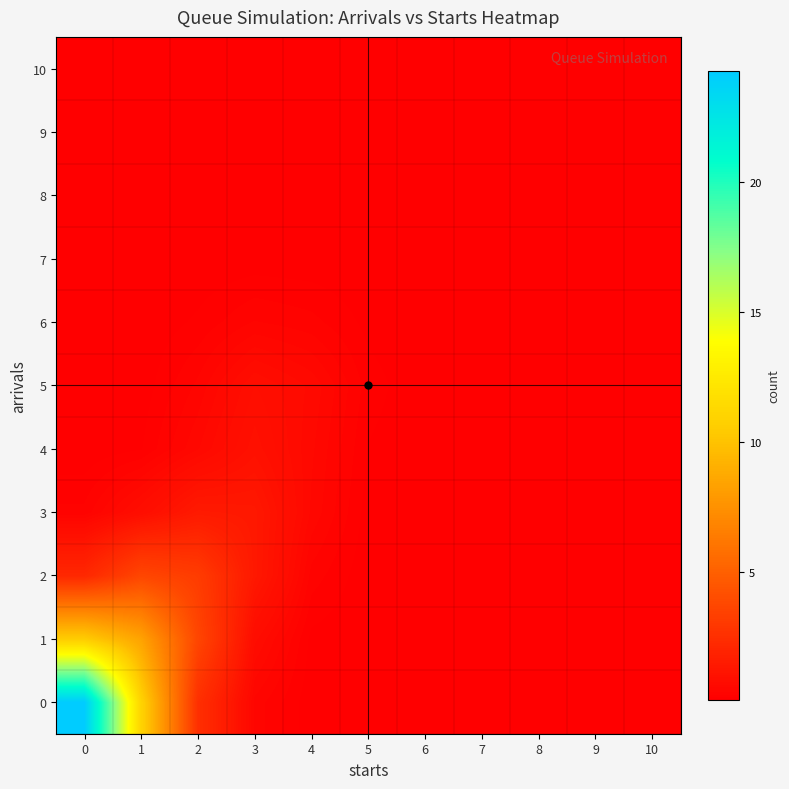

Reading left to right, list all the values displayed in this chart.

row_0: 0=24.3	1=11.0	2=2.6	3=0.4	4=0.1	5=0.1	6=0.1	7=0.1	8=0.1	9=0.1	10=0.1
row_1: 0=10.6	1=8.4	2=3.7	3=0.8	4=0.2	5=0.1	6=0.1	7=0.1	8=0.1	9=0.1	10=0.1
row_2: 0=2.2	1=3.7	2=3.2	3=1.4	4=0.3	5=0.1	6=0.1	7=0.1	8=0.1	9=0.1	10=0.1
row_3: 0=0.3	1=0.8	2=1.5	3=1.4	4=0.5	5=0.1	6=0.1	7=0.1	8=0.1	9=0.1	10=0.1
row_4: 0=0.1	1=0.2	2=0.6	3=1.0	4=0.6	5=0.2	6=0.1	7=0.1	8=0.1	9=0.1	10=0.1
row_5: 0=0.1	1=0.1	2=0.4	3=0.9	4=0.6	5=0.2	6=0.1	7=0.1	8=0.1	9=0.1	10=0.1
row_6: 0=0.1	1=0.1	2=0.2	3=0.4	4=0.3	5=0.2	6=0.1	7=0.1	8=0.1	9=0.1	10=0.1
row_7: 0=0.1	1=0.1	2=0.1	3=0.1	4=0.1	5=0.1	6=0.1	7=0.1	8=0.1	9=0.1	10=0.1
row_8: 0=0.1	1=0.1	2=0.1	3=0.1	4=0.1	5=0.1	6=0.1	7=0.1	8=0.1	9=0.1	10=0.1
row_9: 0=0.1	1=0.1	2=0.1	3=0.1	4=0.1	5=0.1	6=0.1	7=0.1	8=0.1	9=0.1	10=0.1
row_10: 0=0.1	1=0.1	2=0.1	3=0.1	4=0.1	5=0.1	6=0.1	7=0.1	8=0.1	9=0.1	10=0.1